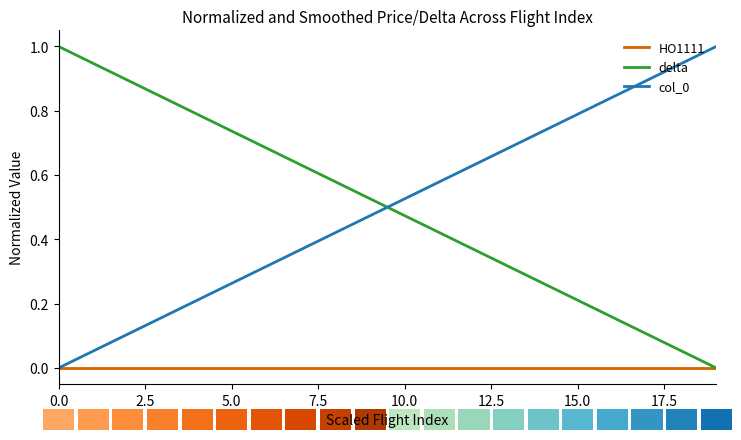

What is the label of the 16th bar from the right?

10.0